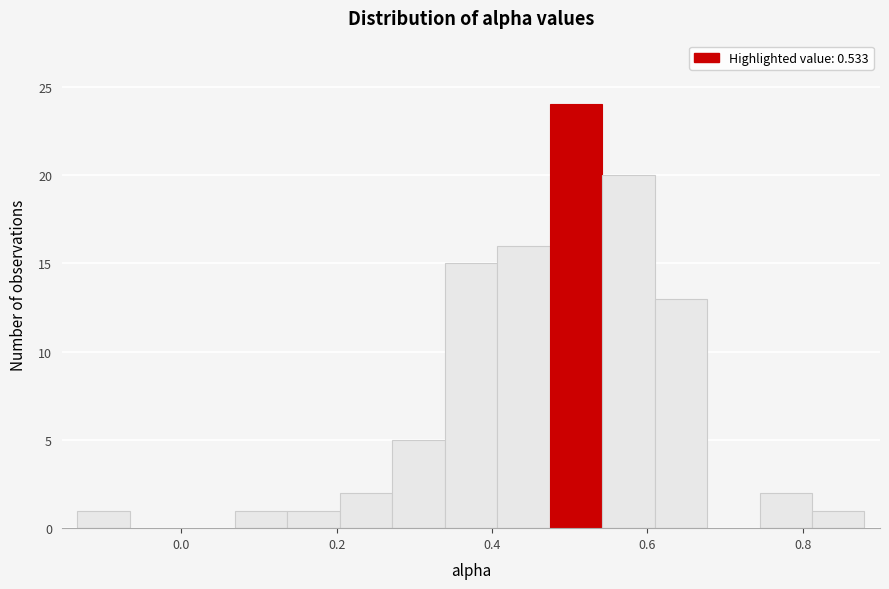

Read against the x-axis, roughly where is the centre of the tallest bar?

0.50